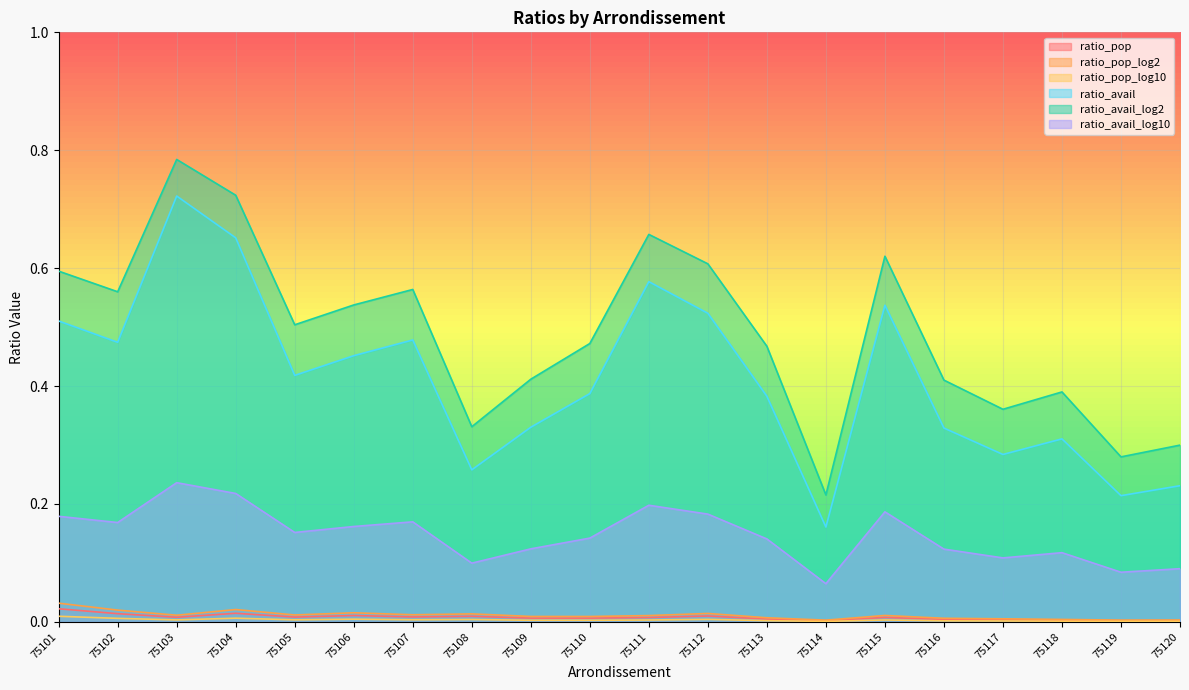

True or false: ratio_avail_log2 and ratio_pop_log2 intersect in this chart.

False